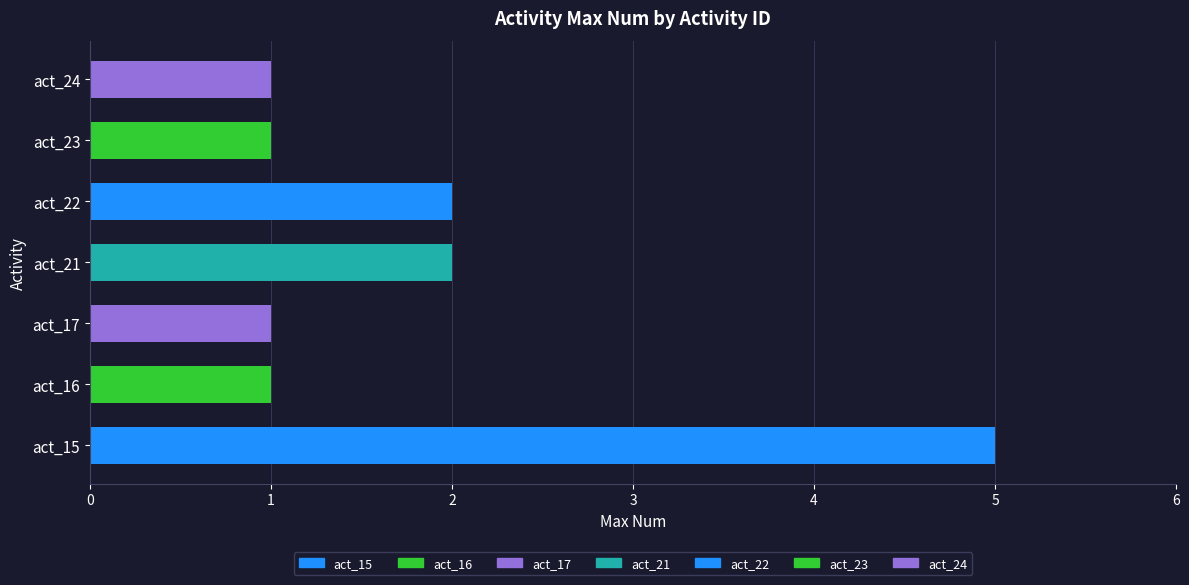

What is the sum of the values at act_21 and act_23?

3